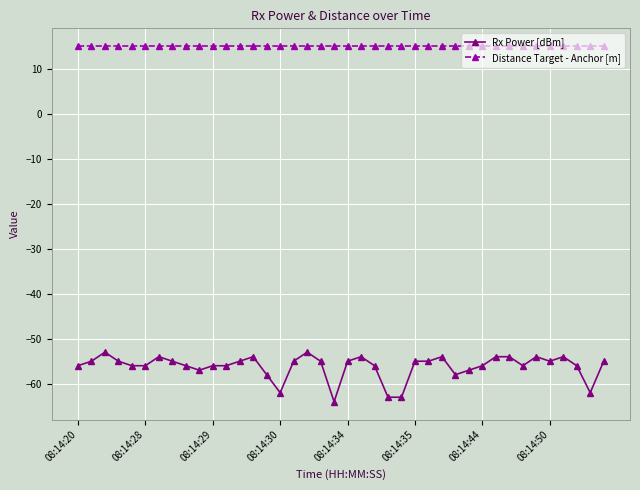

What are all the series names shown in the legend?

Rx Power [dBm], Distance Target - Anchor [m]